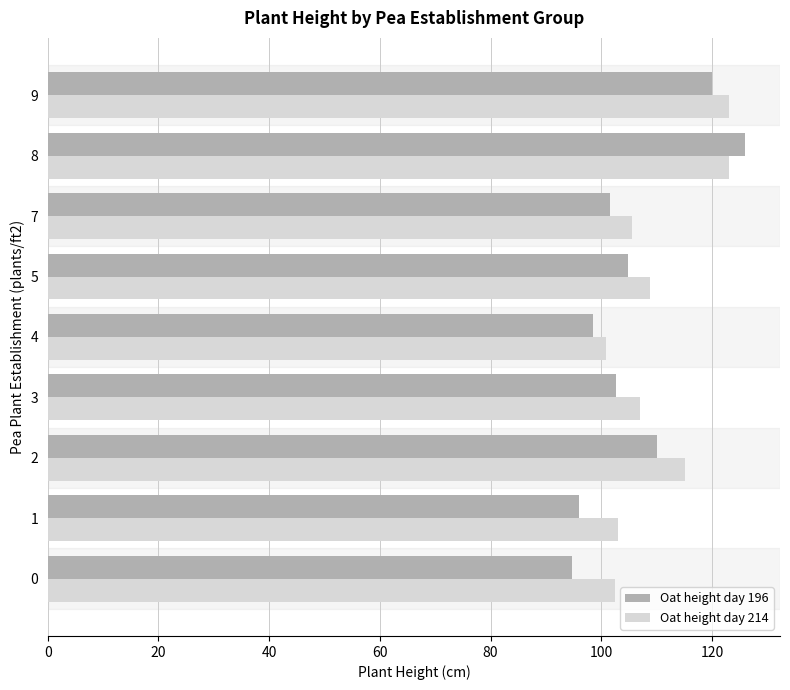

At which label does Oat height day 214 reach its minimum?

4